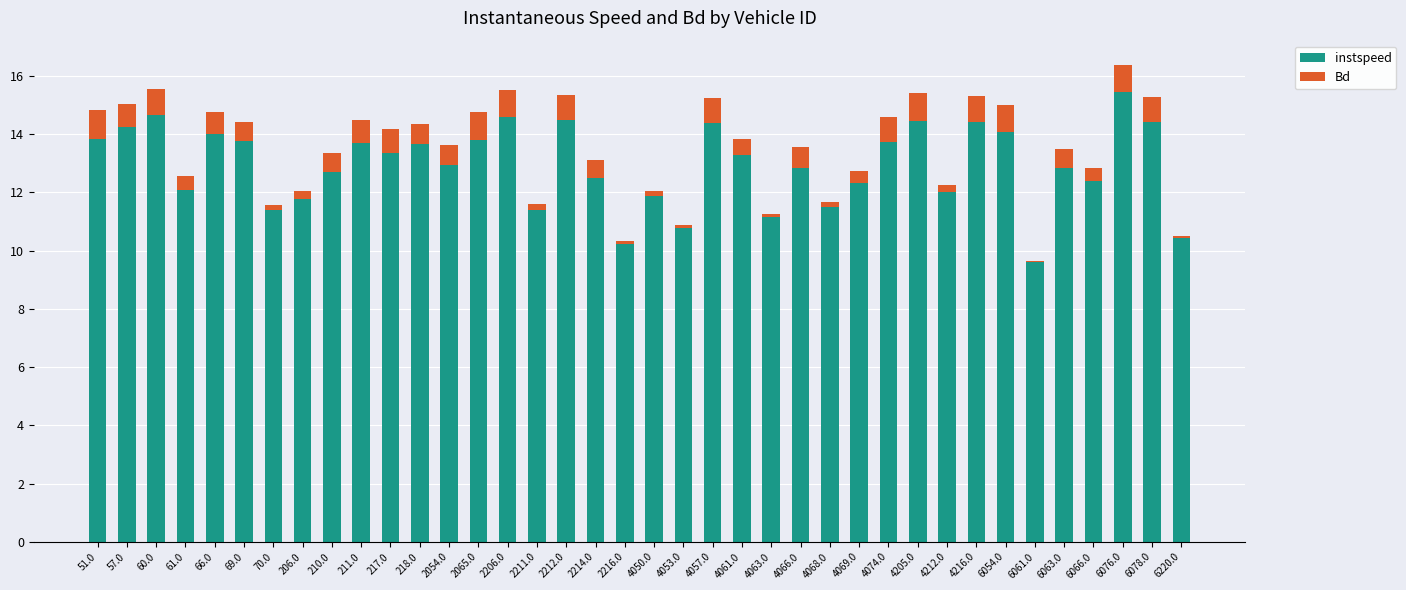

The instspeed series shows 14.4 at 6078.0. True or false?

True